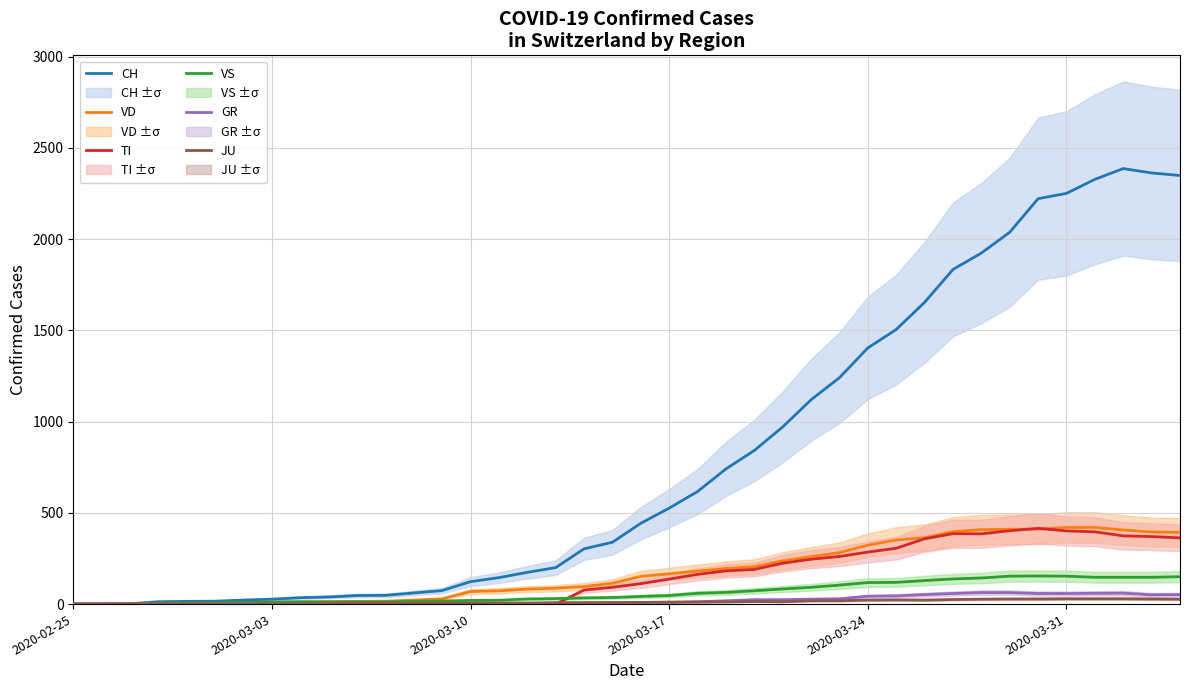

At how many categories does at least one series exceed 1927?

7